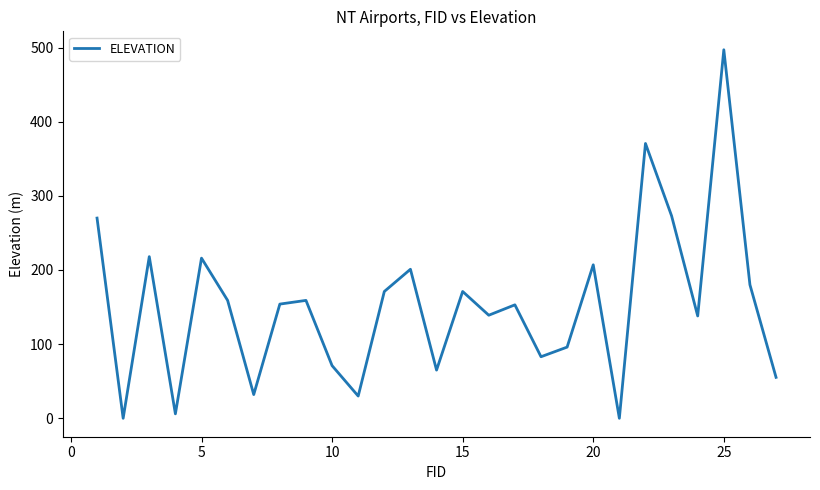

What is the greatest value displayed?

497.0